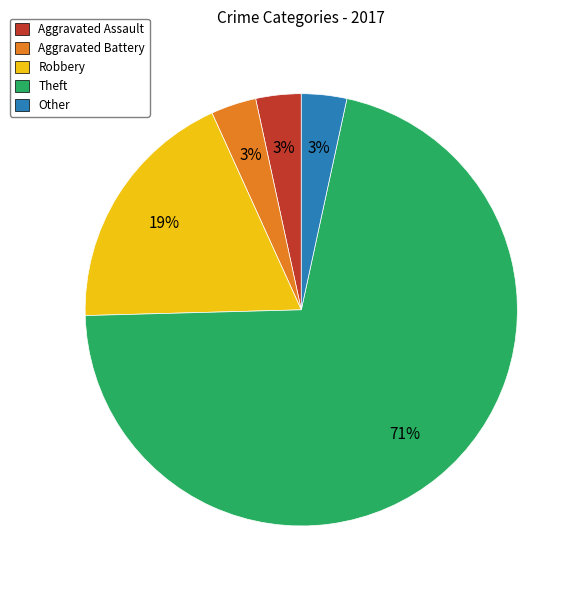

To the nearest percent, what is the combined percentage of Robbery and Aggravated Battery?

22%